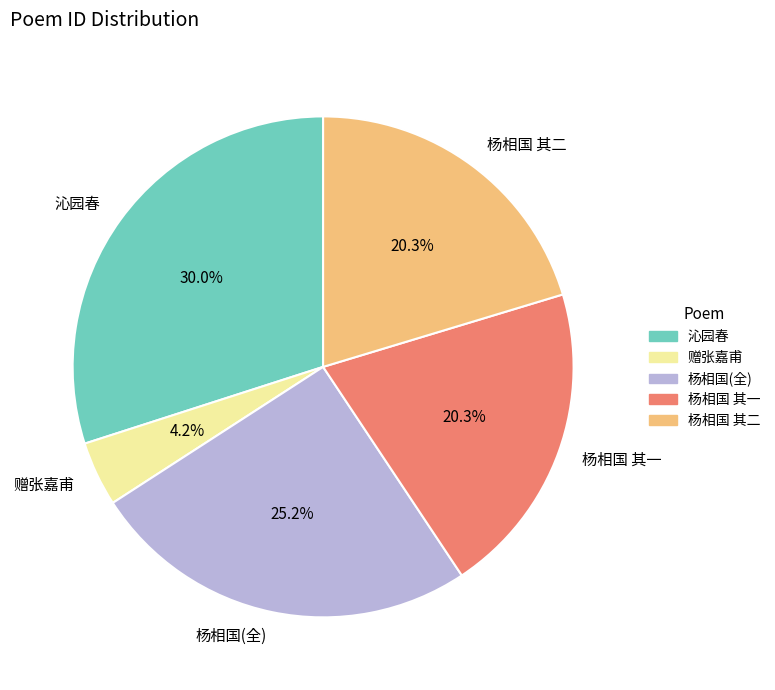

Which category has the smallest portion of the pie?

赠张嘉甫